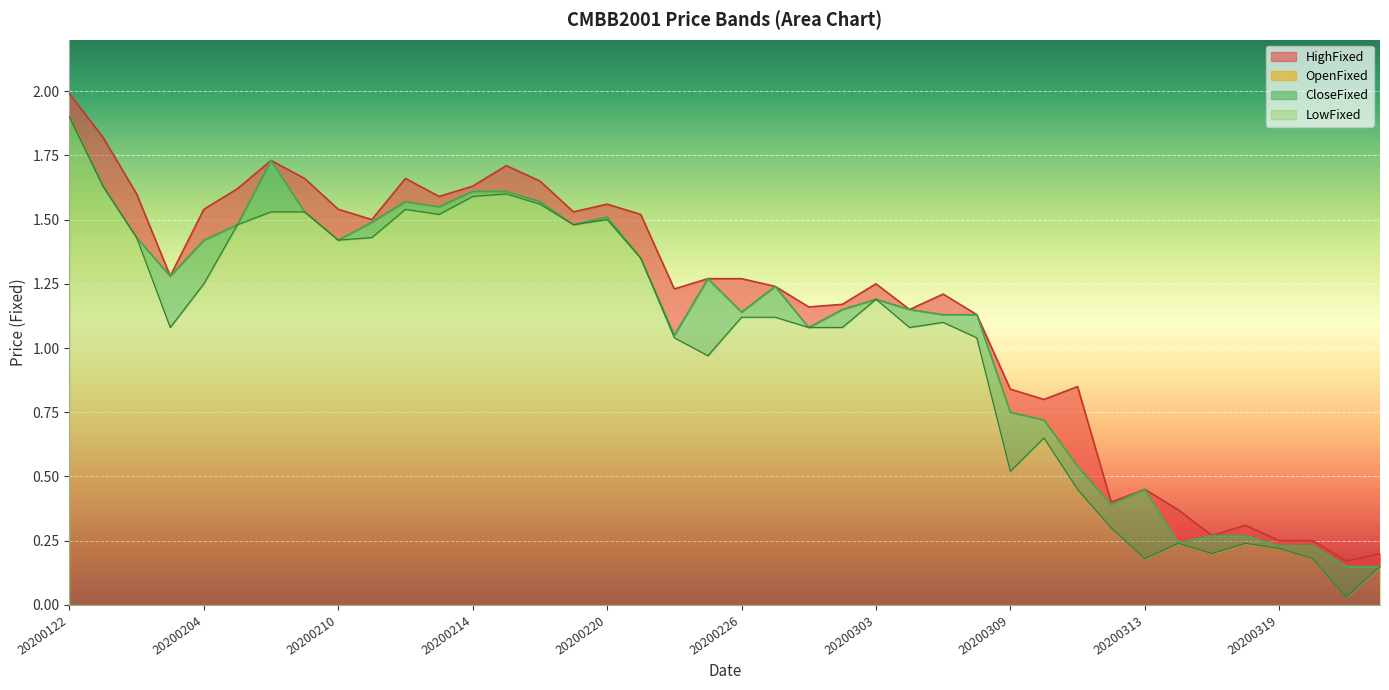

Where is the first local maximum for OpenFixed?

20200206